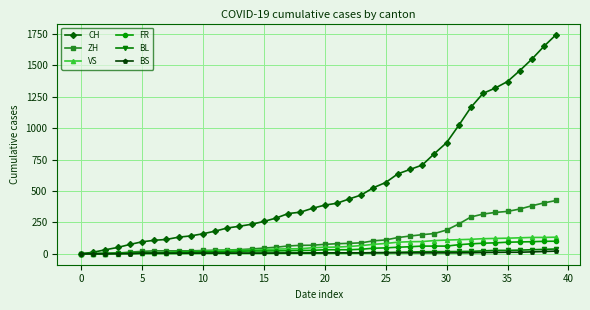

Which series has the largest total across all categories?

CH